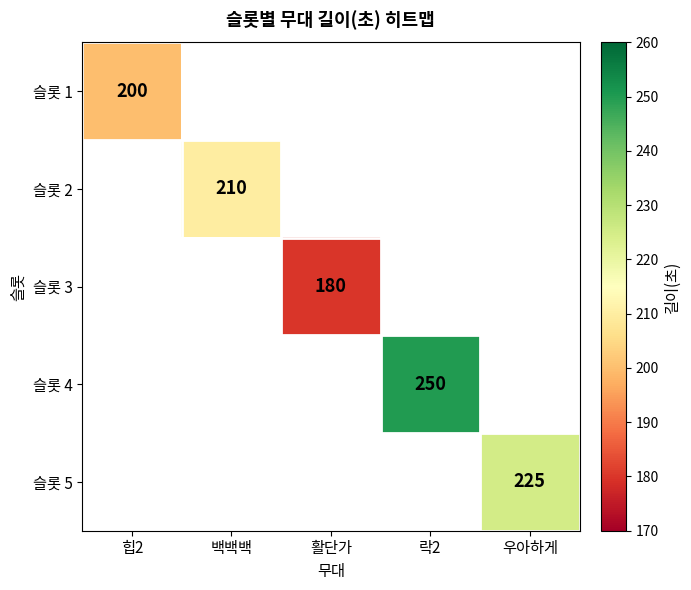

At which category does the chart reach its minimum across all series?

활단가